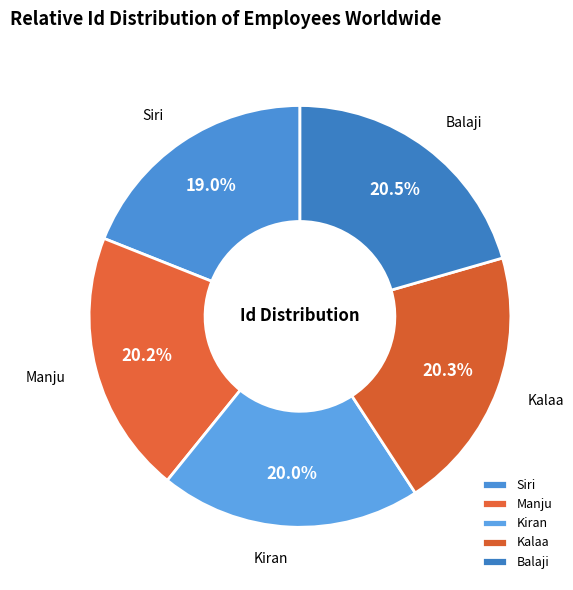

To the nearest percent, what is the difference between the largest and smallest slice percentages?

2%